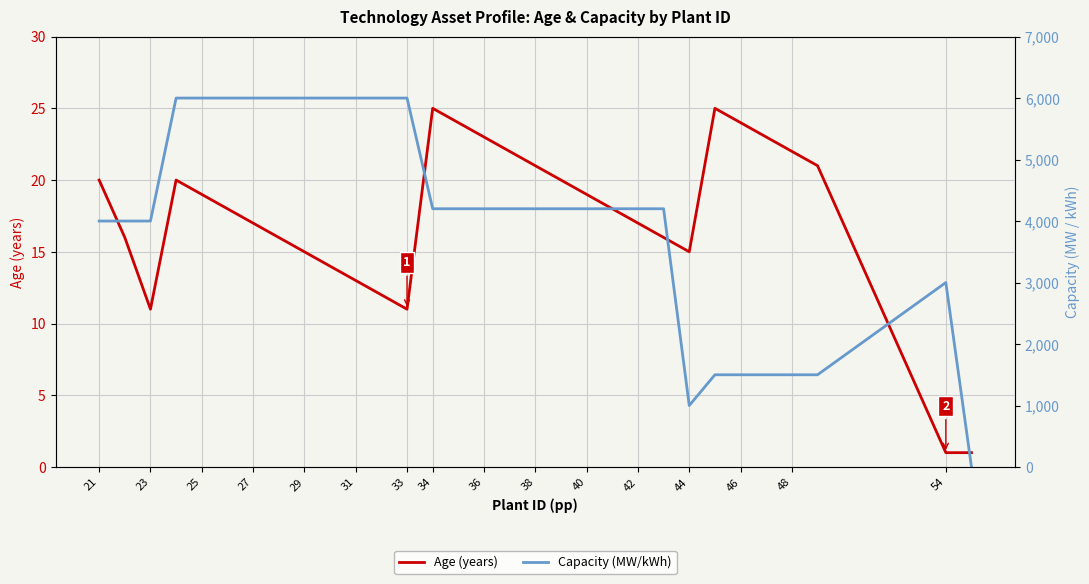

What is the value of the Capacity (MW/kWh) point at the 11th from the left?

6000.0